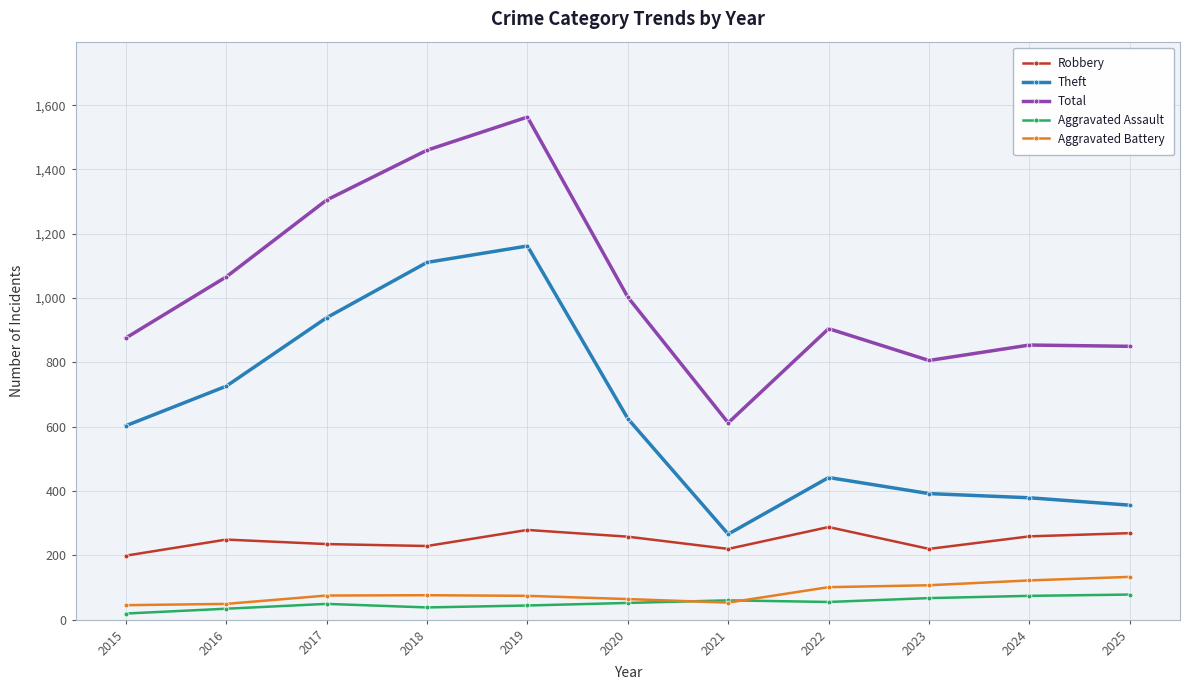

At which label does Theft reach its peak?

2019